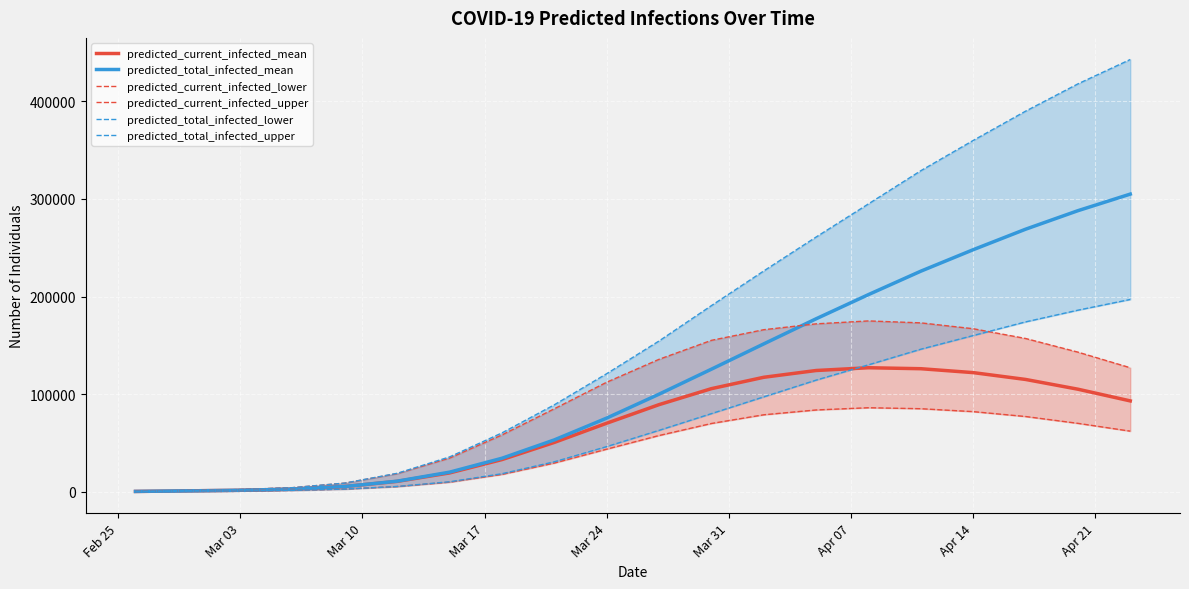

What is the maximum value for predicted_total_infected_mean?

305000